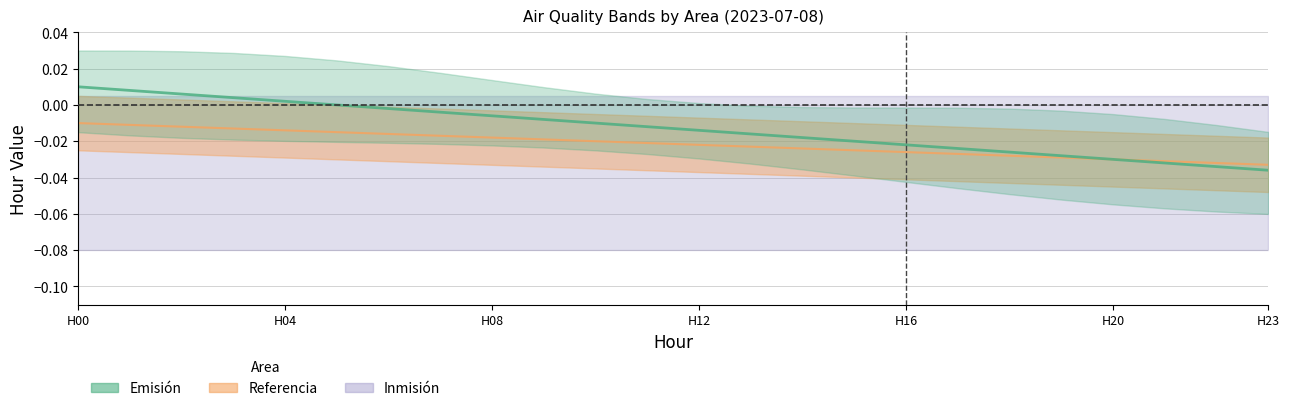

The value of Referencia at 7 is -0.0. True or false?

False